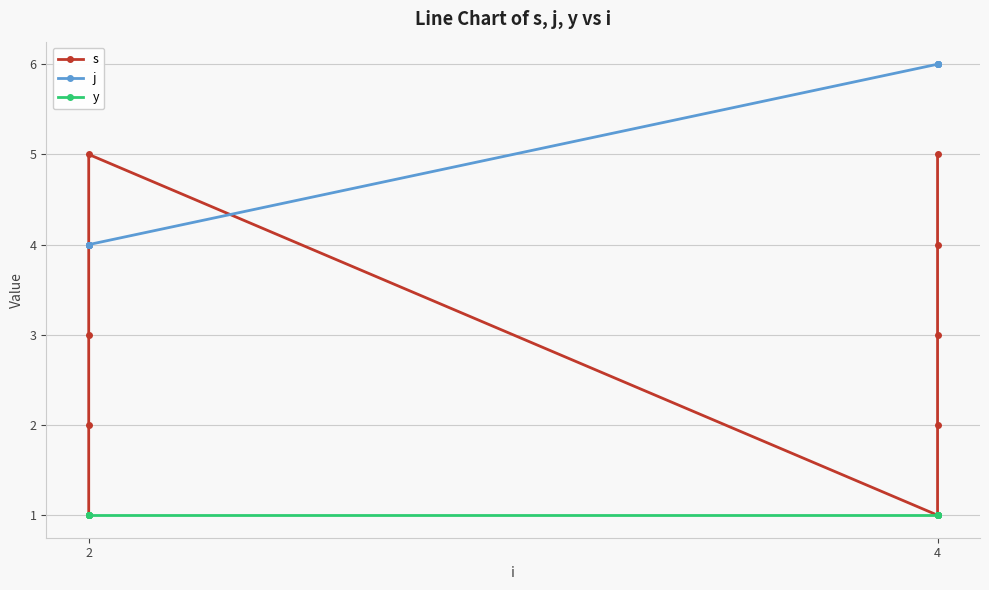

What is the sum of all s values?

30